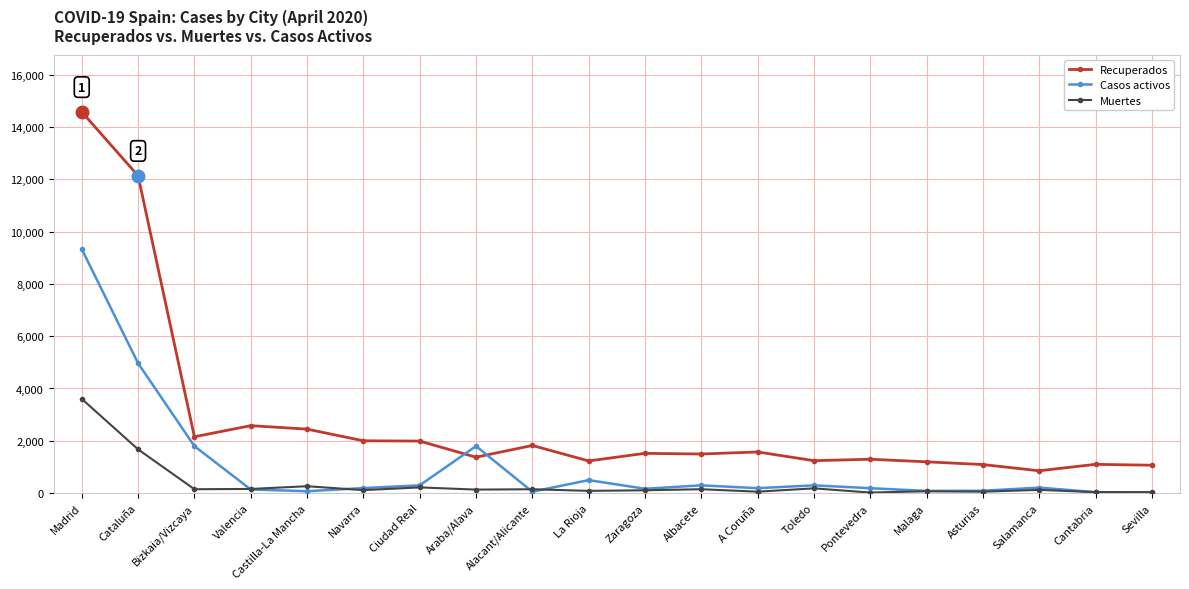

At which category does Recuperados reach its first local valley?

Bizkaia/Vizcaya